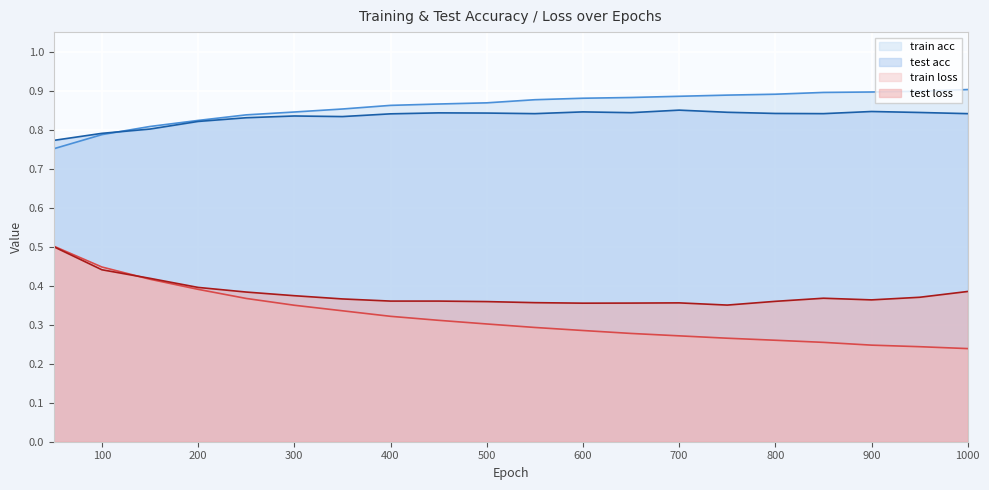

Which series has the largest total across all categories?

train acc